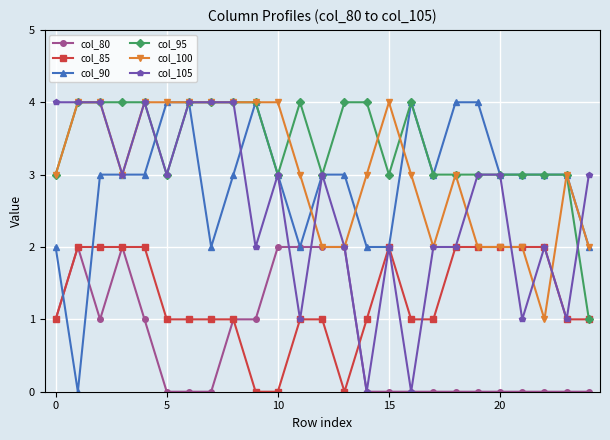

True or false: col_95 has more than 0 interior local peaks.

True